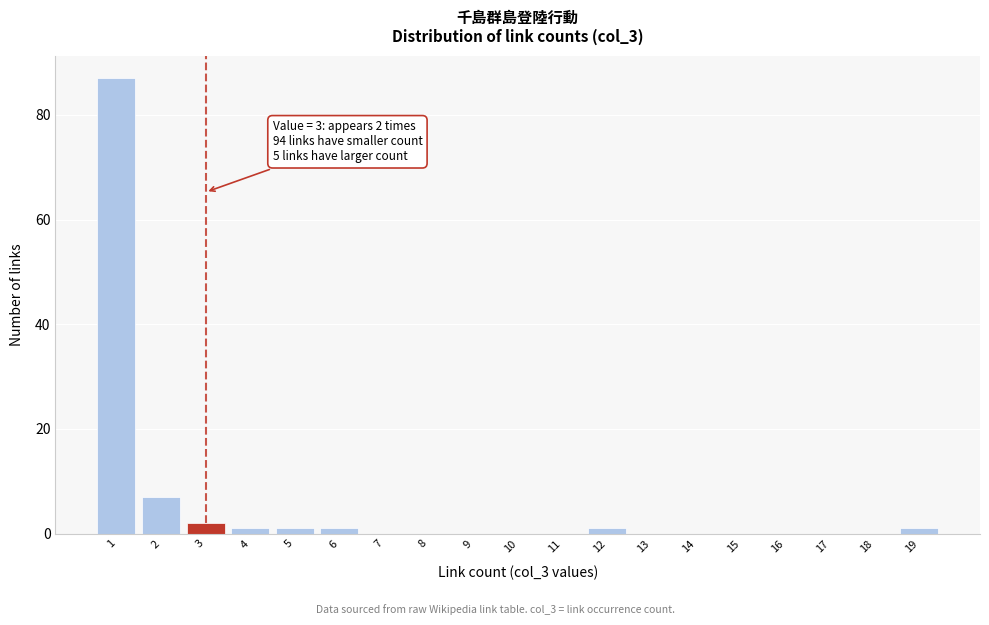

Which range on the x-axis has the tallest bar?

0.5 to 1.5